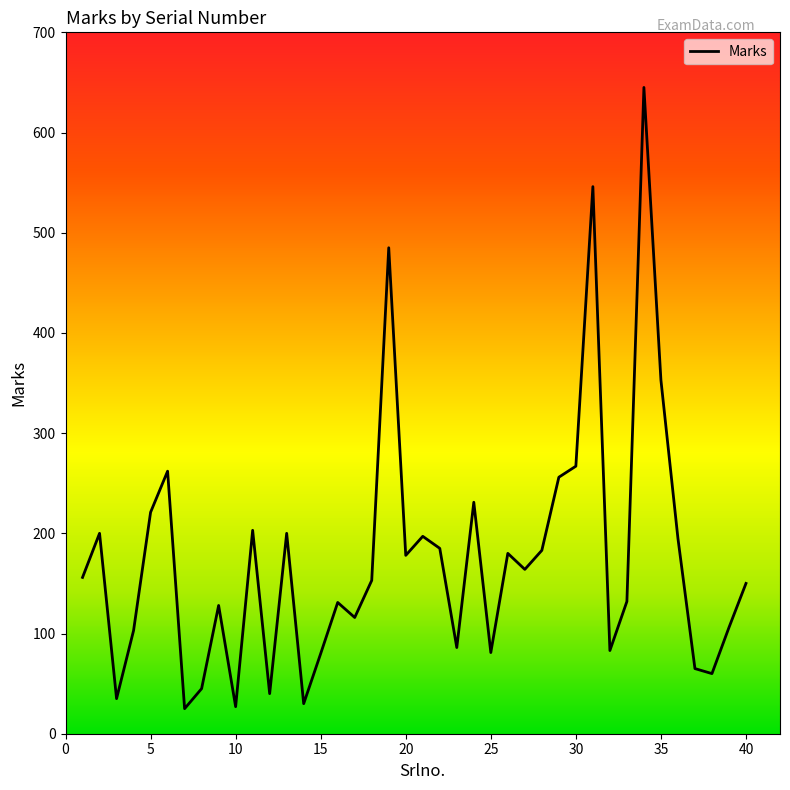

What is the maximum value shown in the chart?

645